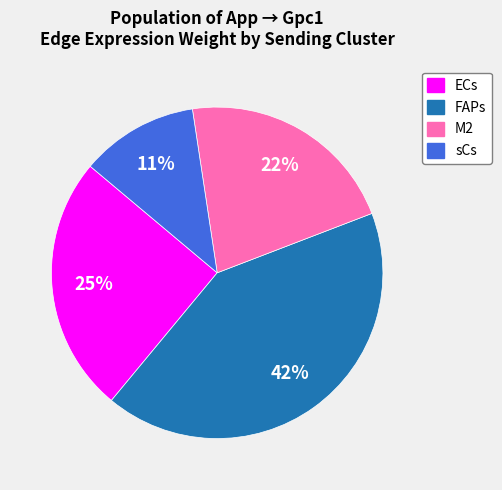

Between ECs and FAPs, which is larger?

FAPs